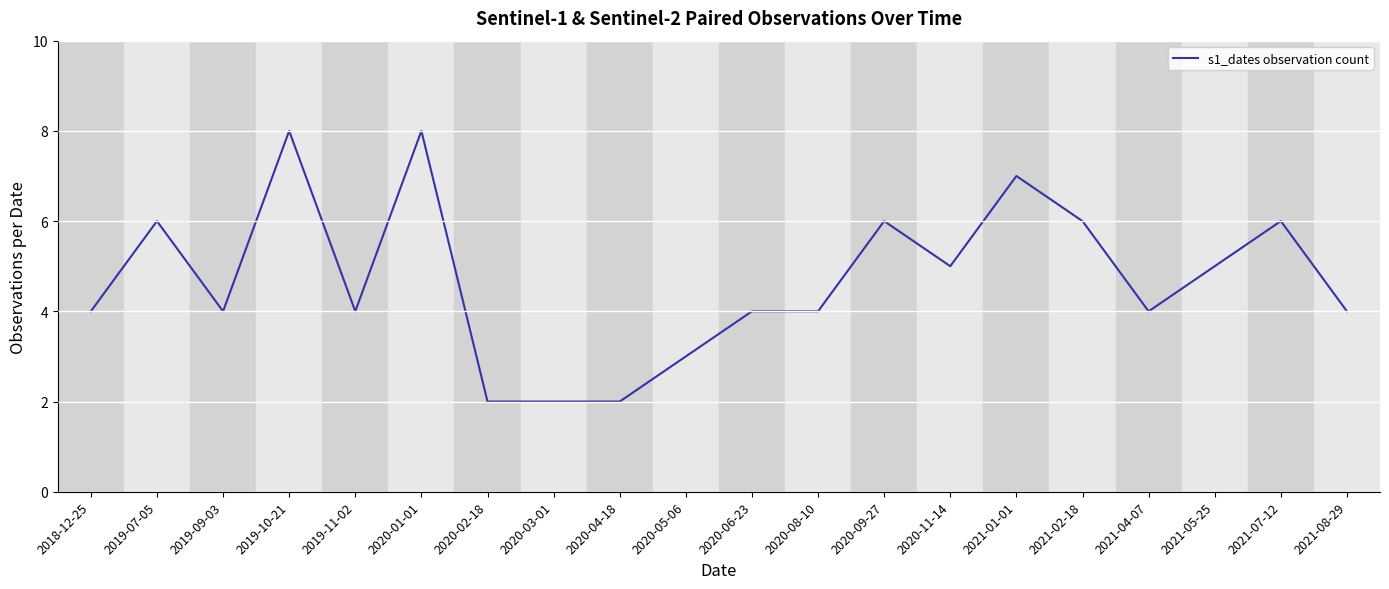

What position from the right is 2019-07-05?

19